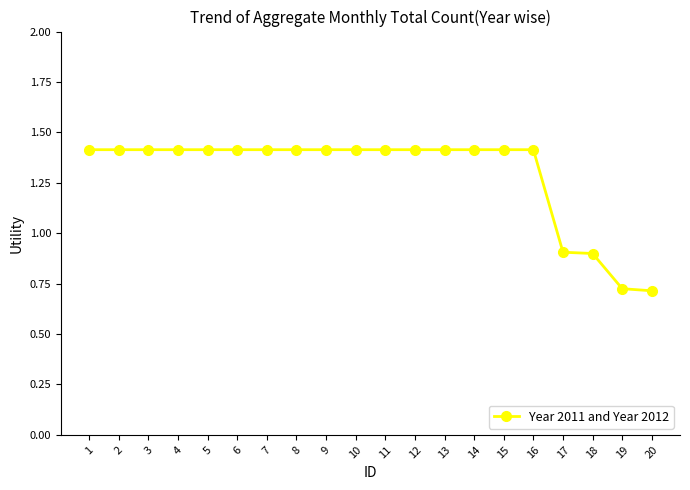

Count the values in the range 1 to 2.

16